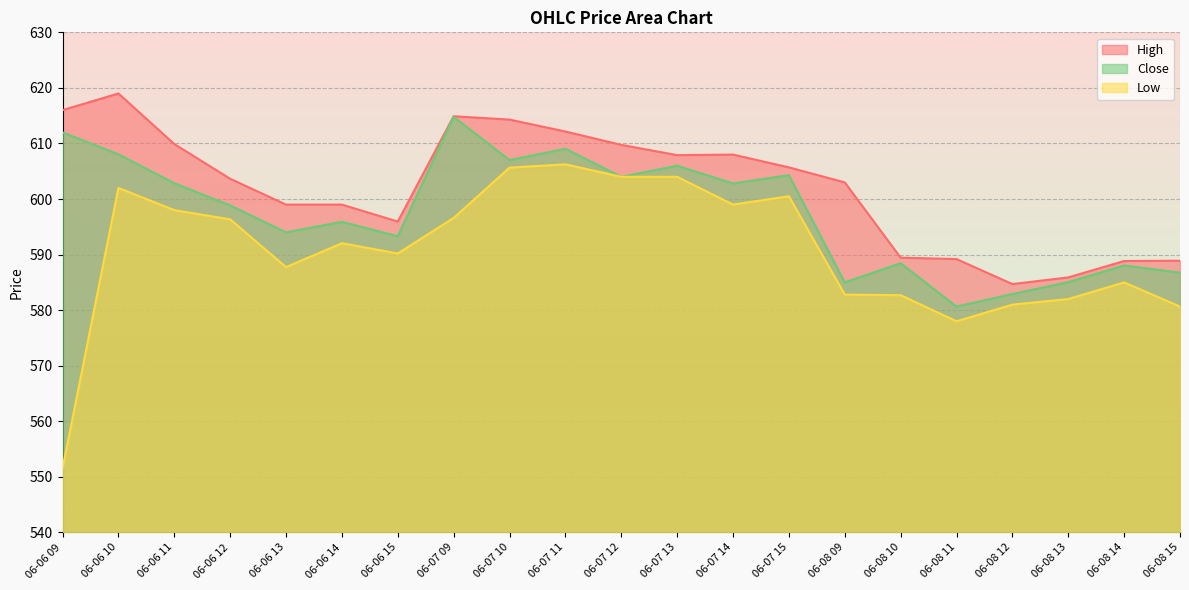

What is the label of the 3rd point from the right?

06-08 13